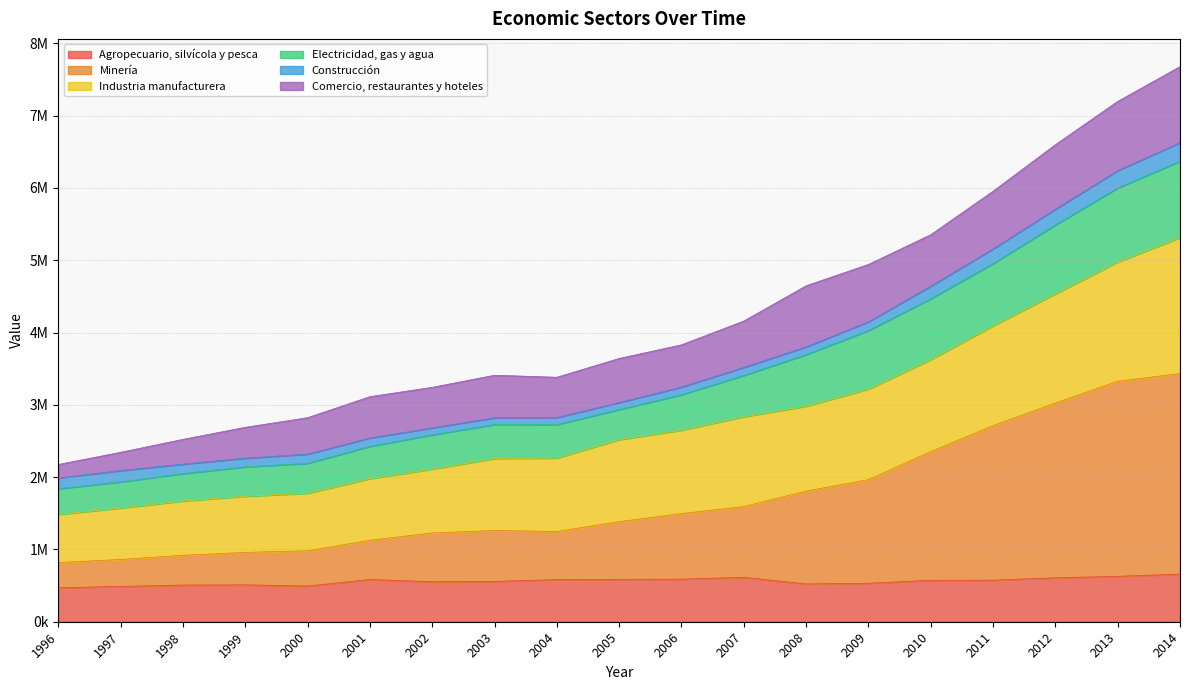

What is the maximum value shown in the chart?

7677258